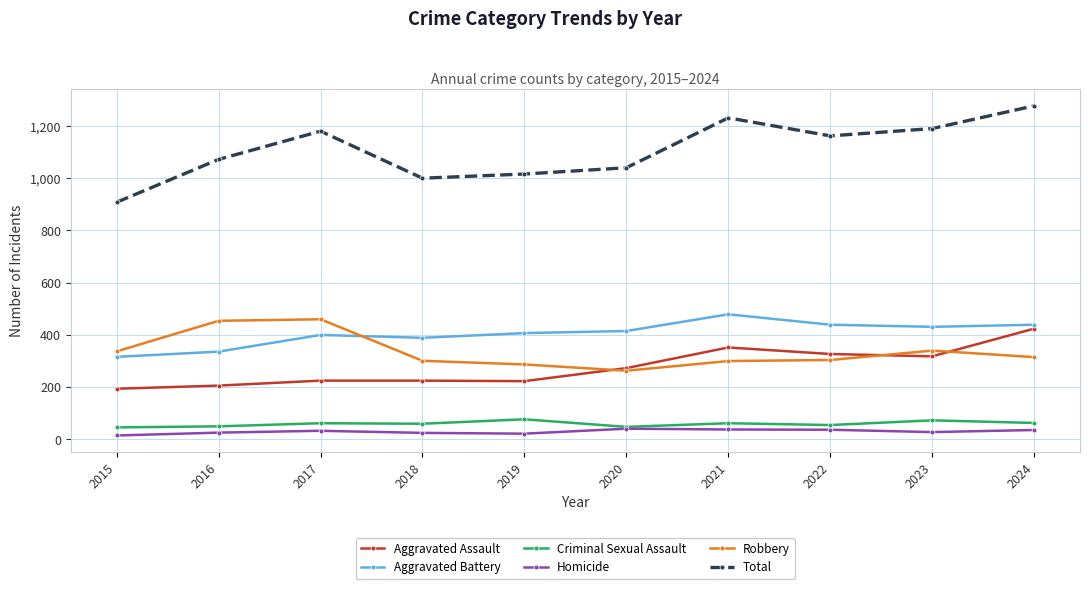

What are all the series names shown in the legend?

Aggravated Assault, Aggravated Battery, Criminal Sexual Assault, Homicide, Robbery, Total